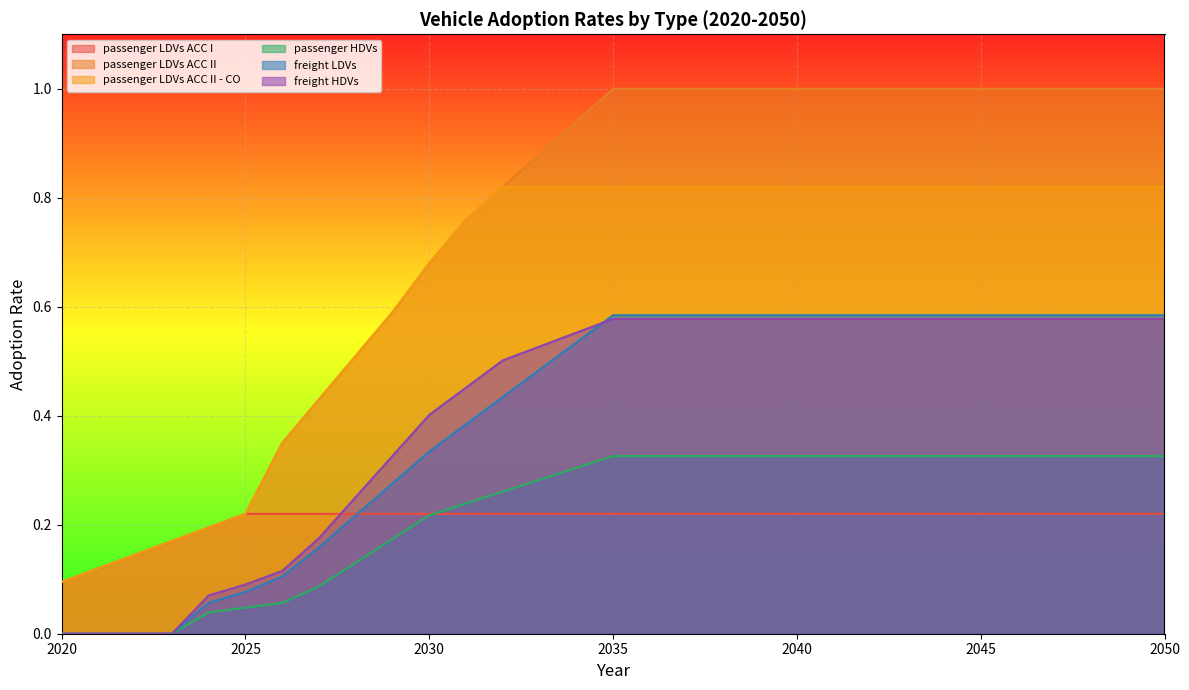

True or false: passenger LDVs ACC II has more than 1 interior local peaks.

False